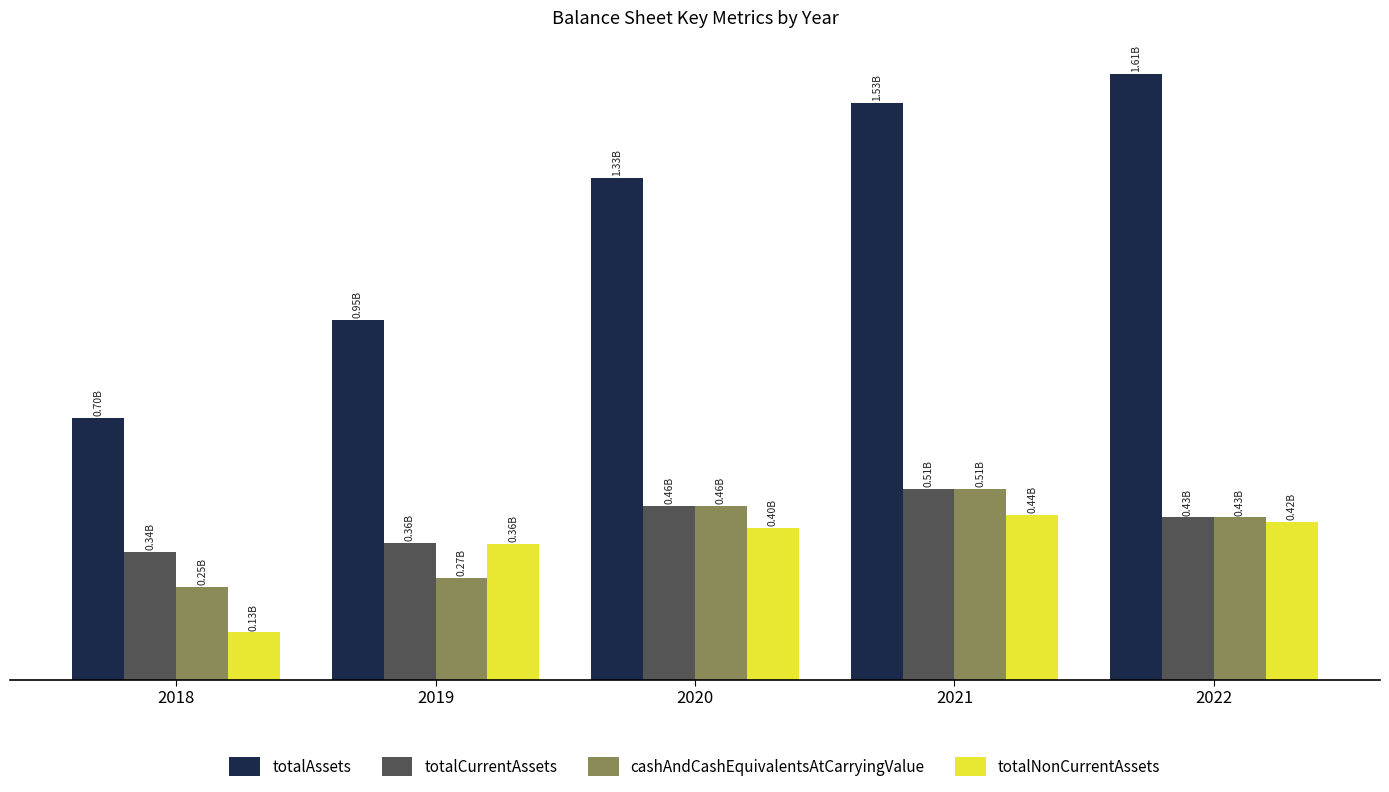

Between 2018 and 2021, which is larger?

2021